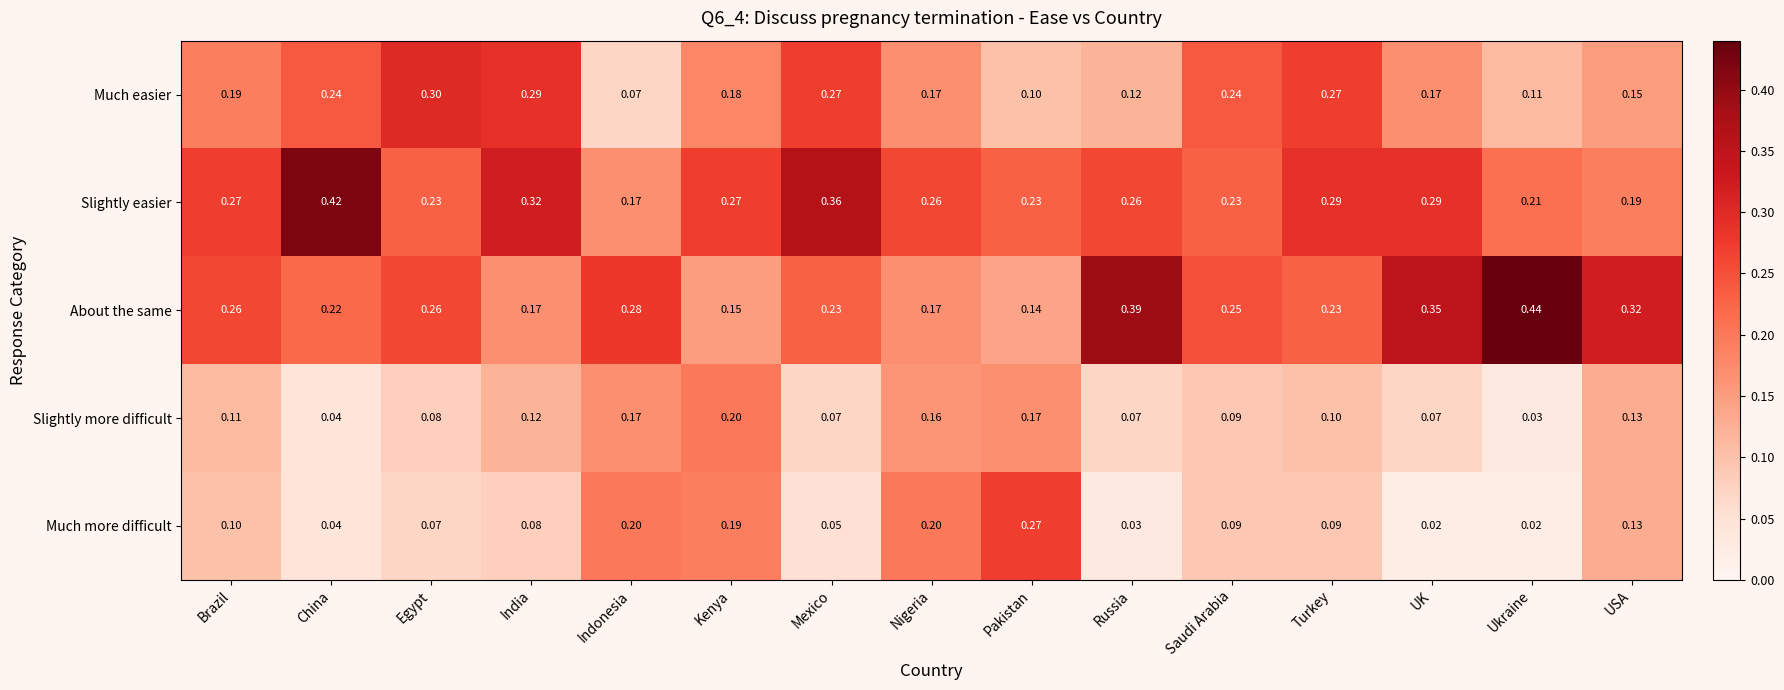

At which label does Slightly easier reach its peak?

China